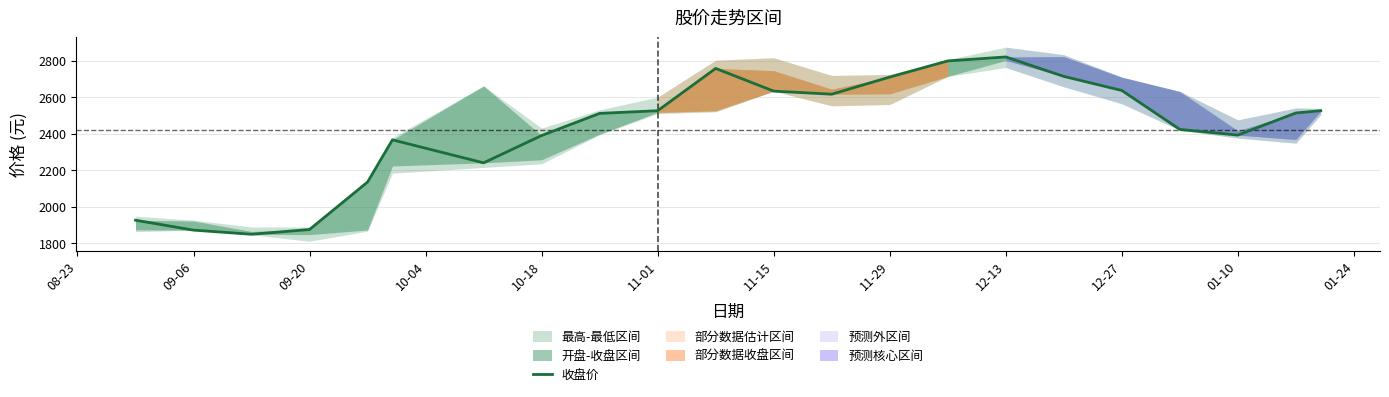

How many points are lower than both their immediate neighbors (excluding endpoints)?

4